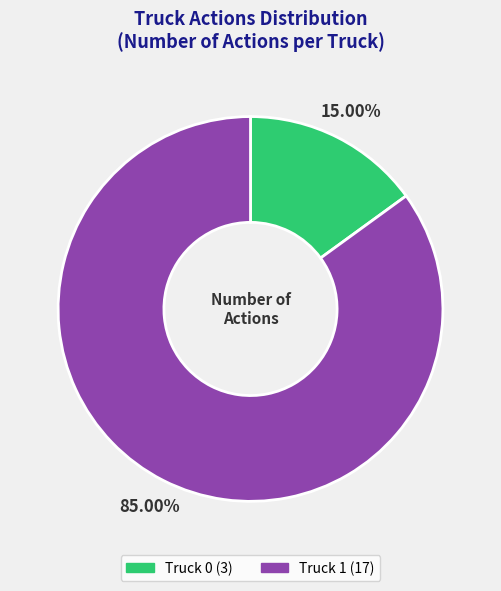

Which slice is the smallest?

Truck 0